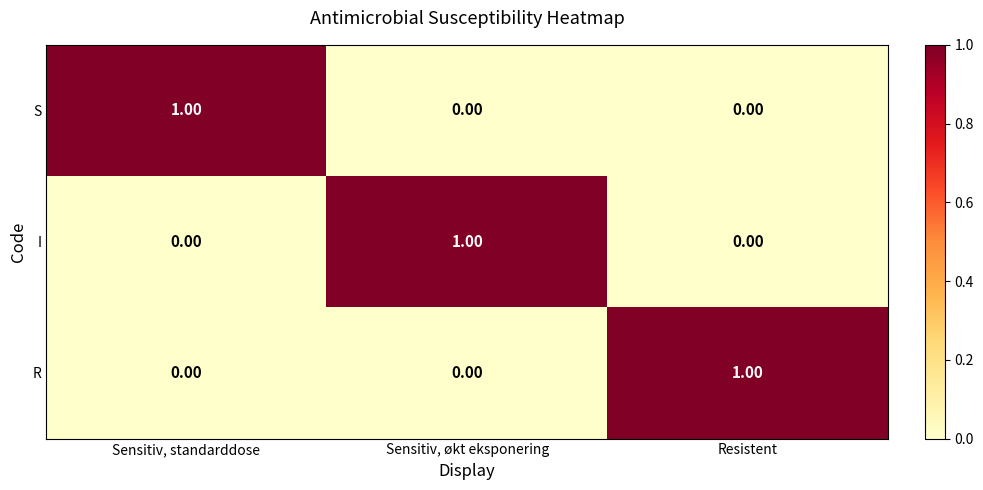

At how many categories does at least one series exceed 0?

3